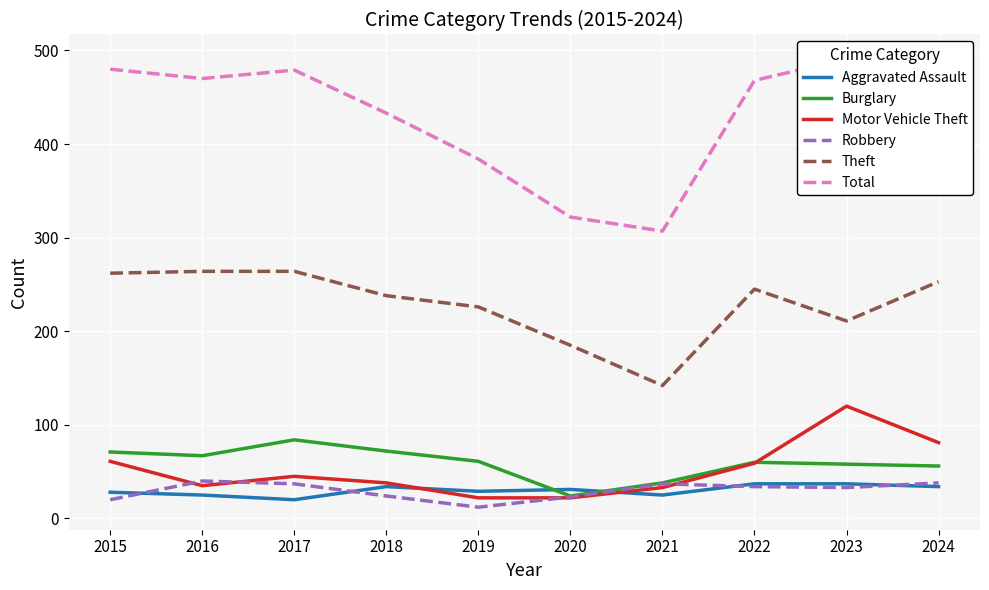

What is the total value across all series at 2017?

929